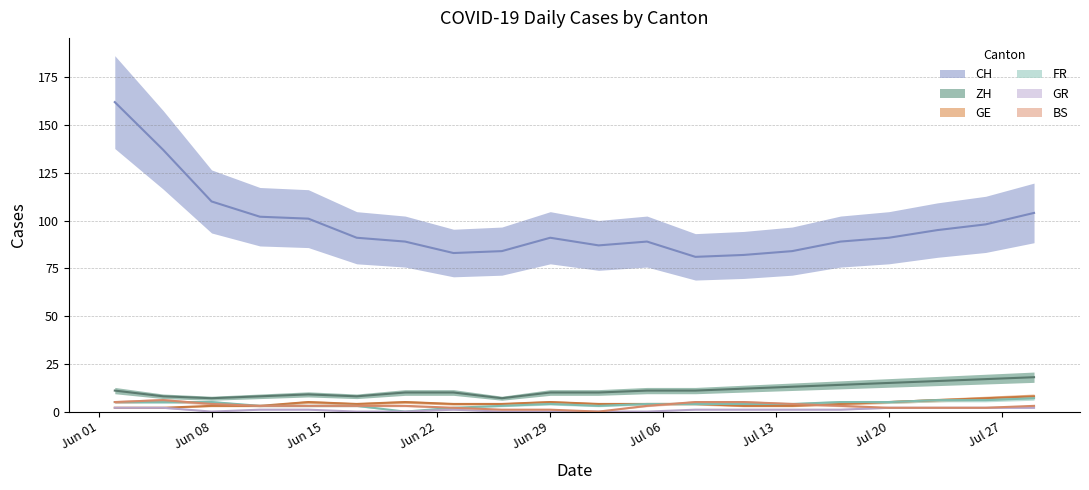

What is the value of the FR point at the 6th from the left?

3